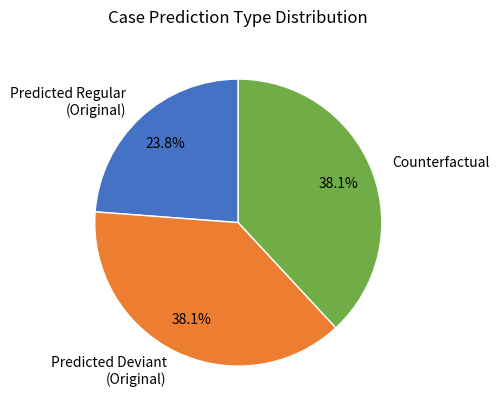

Which slice is the smallest?

Predicted Regular (Original)